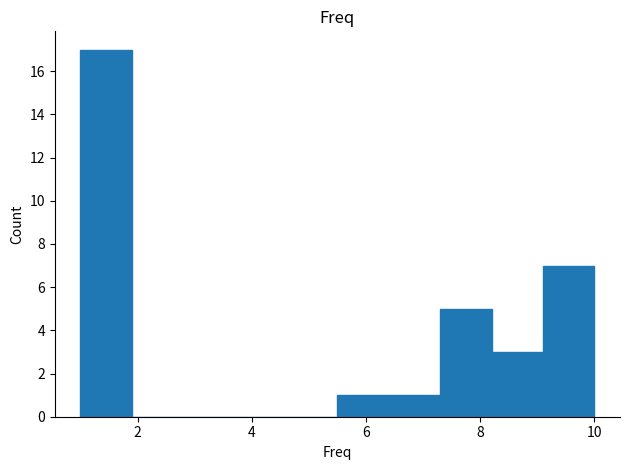

Which range on the x-axis has the tallest bar?

1.0 to 1.9